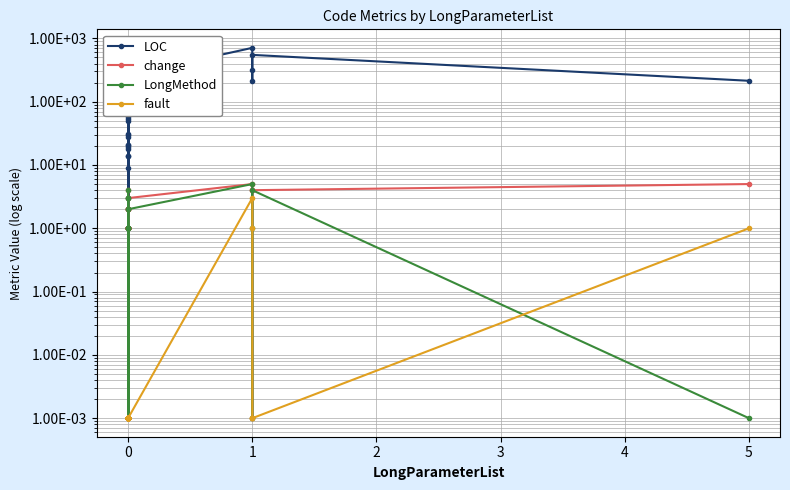

What is the value of the change point at the 39th from the left?

5.0